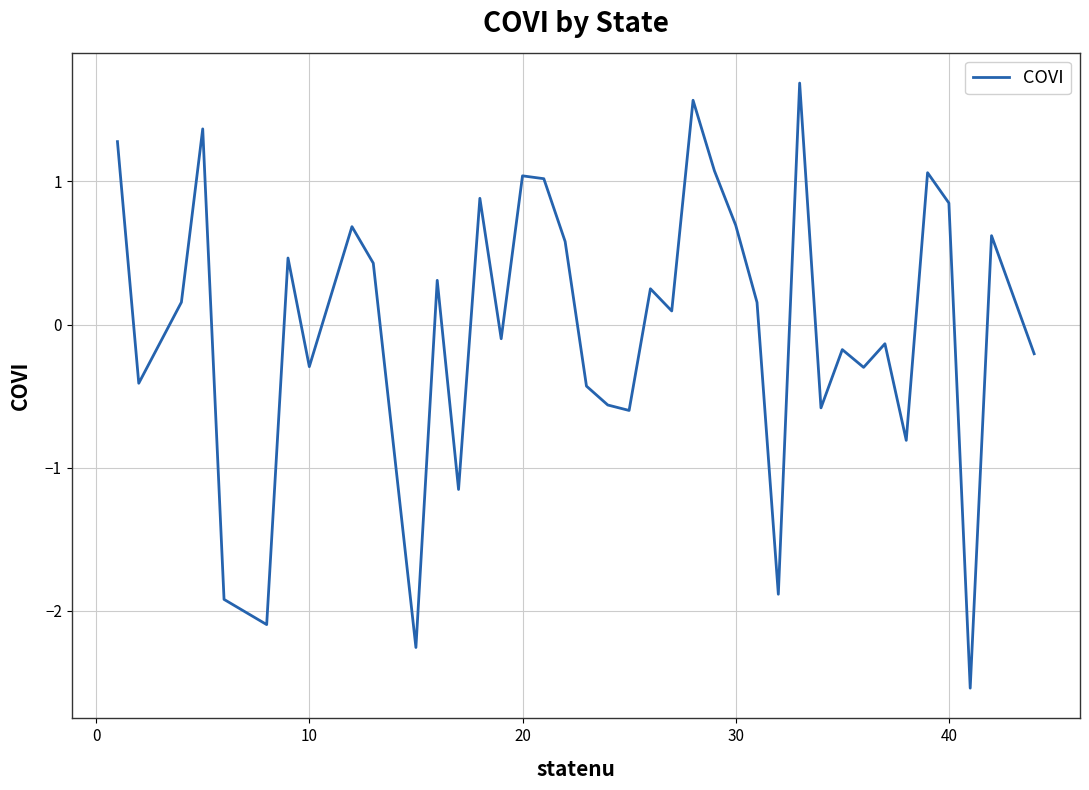

What is the greatest value displayed?

1.7